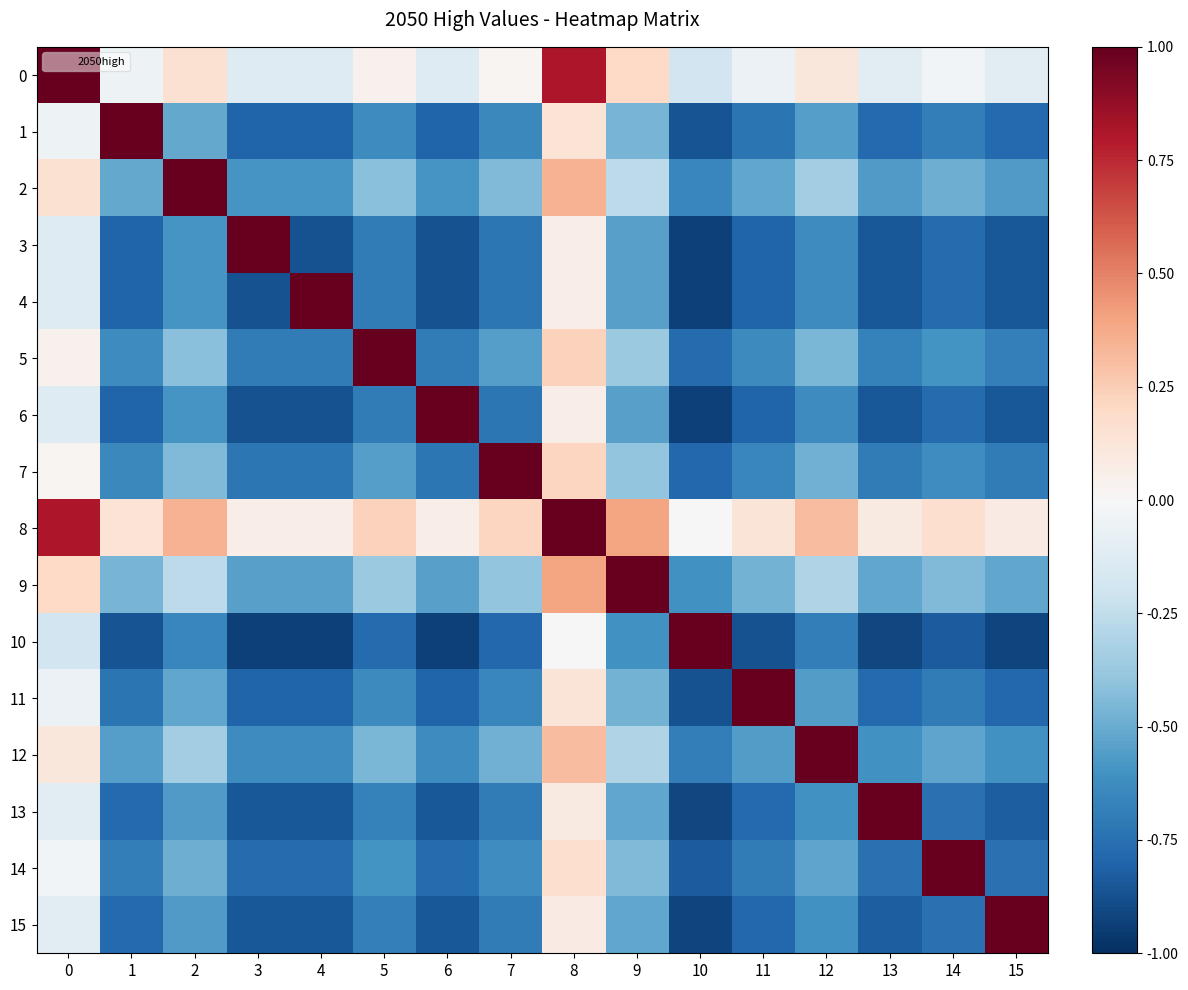

At which category is the sum across all series the highest?

8